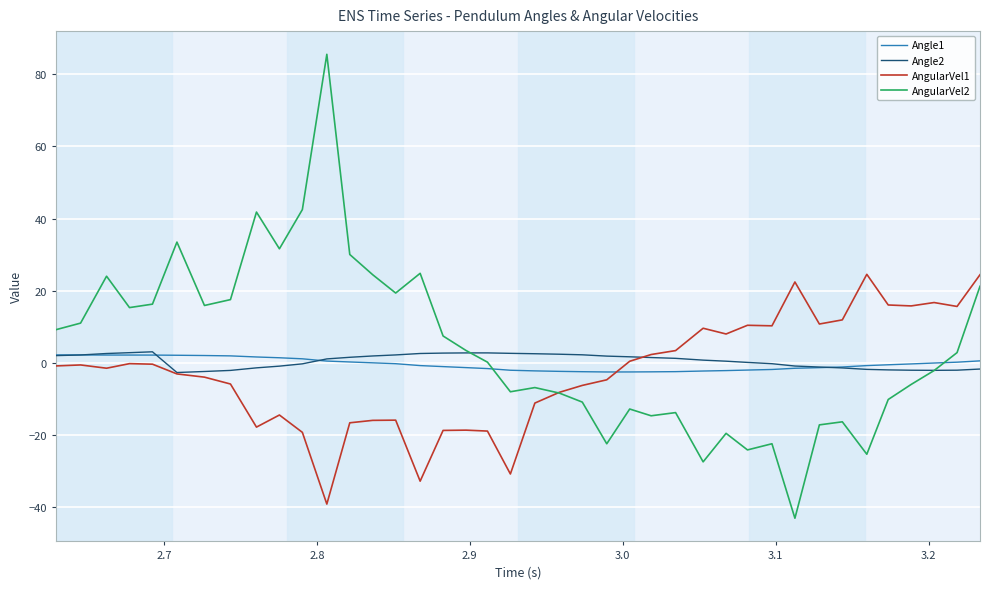

Which series ends up on top after the final intersection of Angle1 and AngularVel2?

AngularVel2